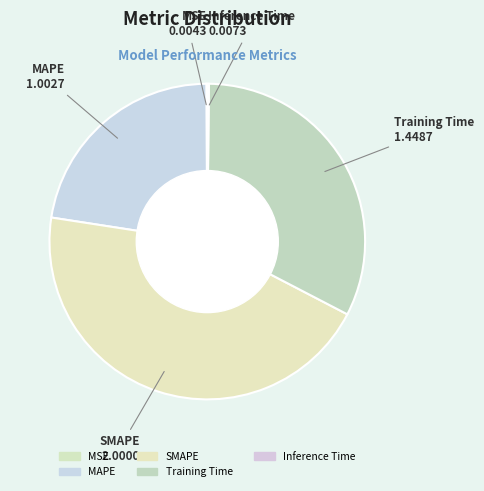

Does MAPE represent more than half of the total?

No